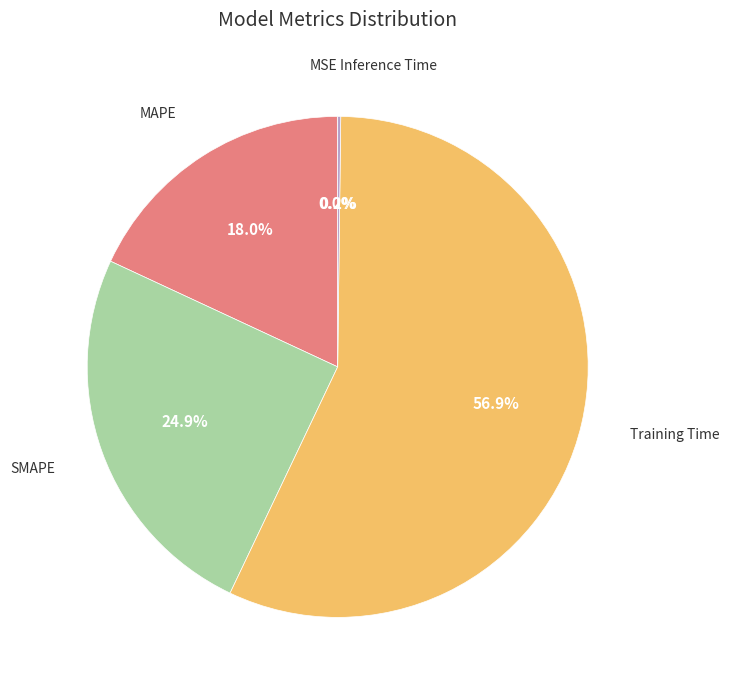

What is the largest slice in the pie chart?

Training Time